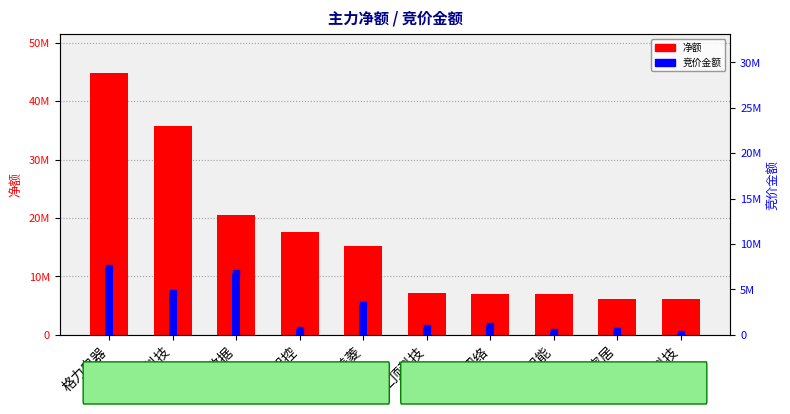

What is the sum of all 净额 values?

167204534